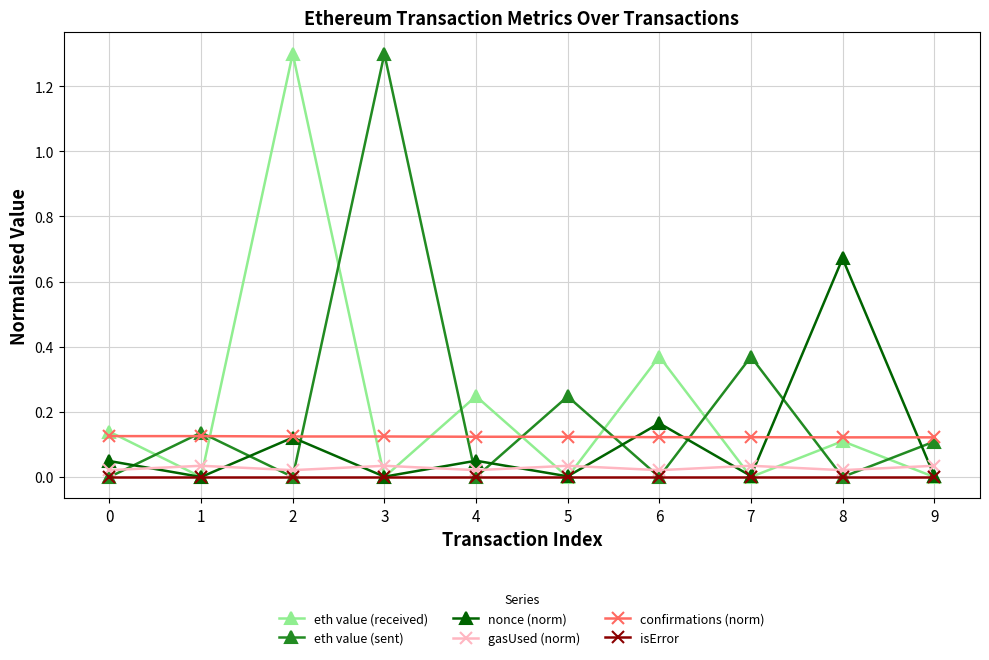

At which category is the sum across all series the highest?

2